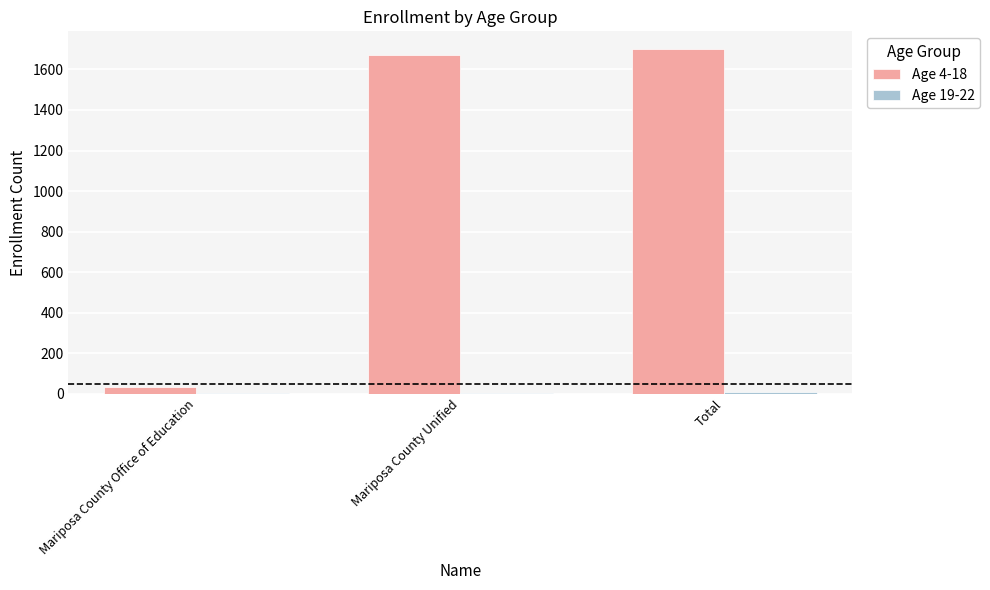

Count the number of data series in this chart.

2